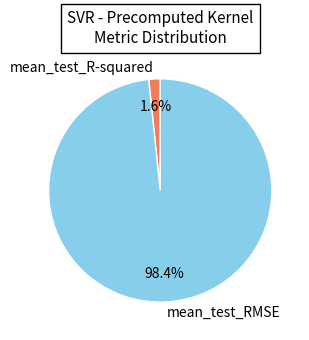

What is the smallest slice in the pie chart?

mean_test_R-squared